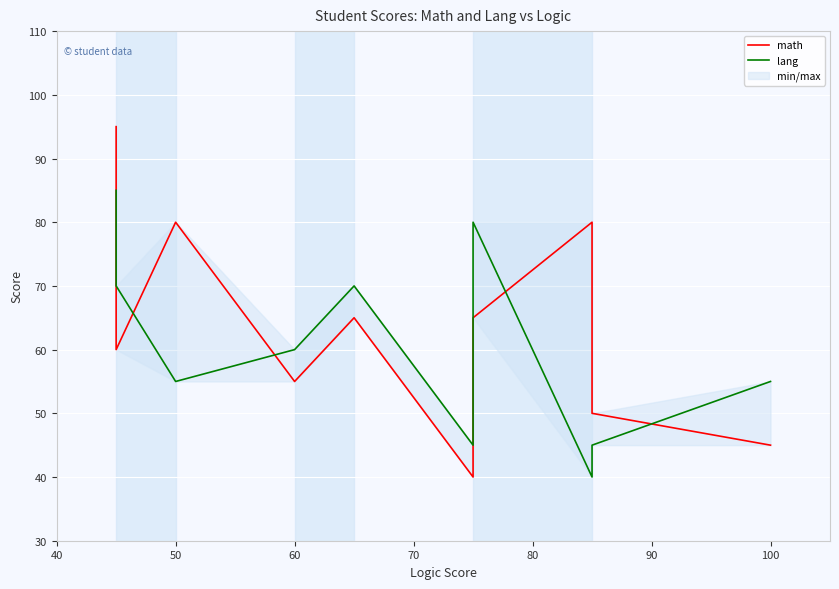

In math, how many points are lower than both neighbors (excluding endpoints)?

3